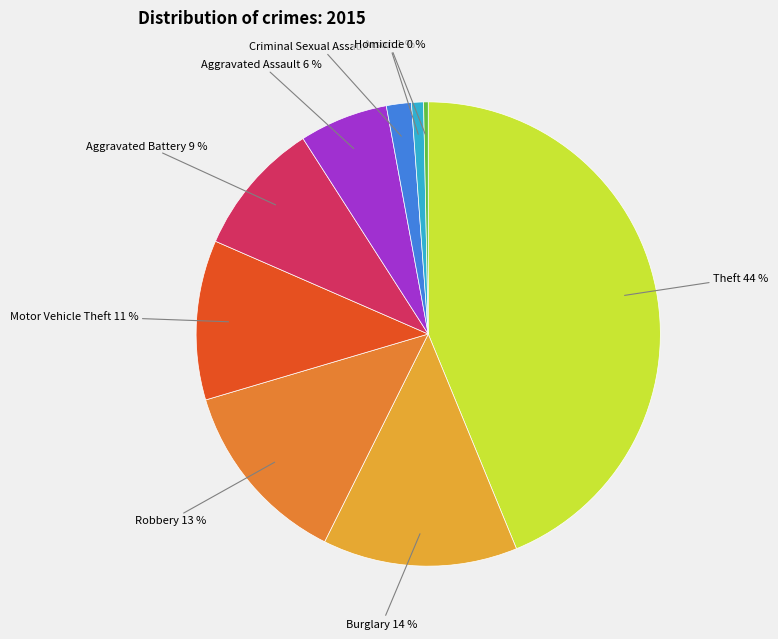

To the nearest percent, what portion does Burglary represent?

14%